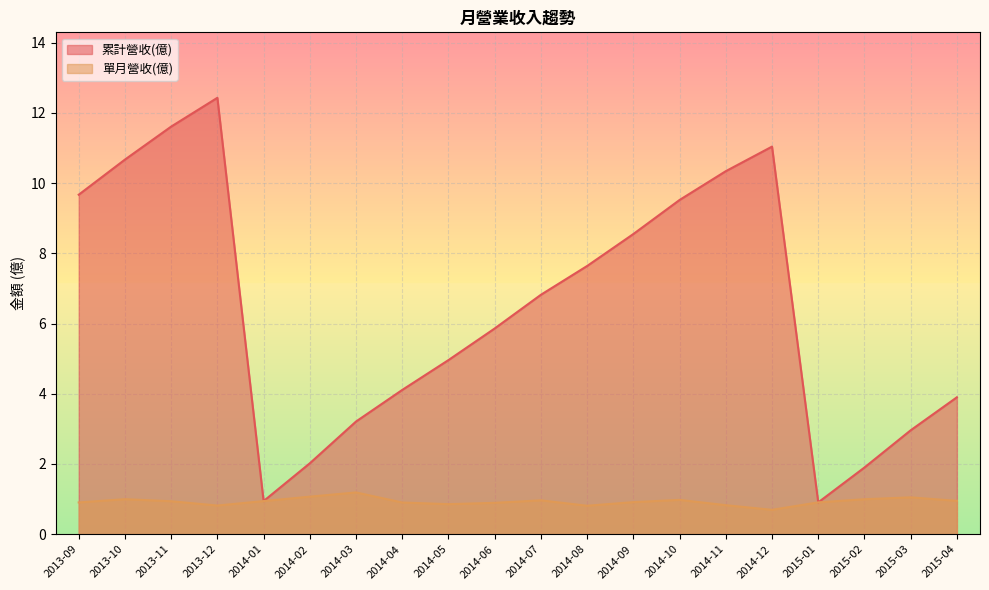

How many interior local peaks does the 單月營收(億) series have?

5